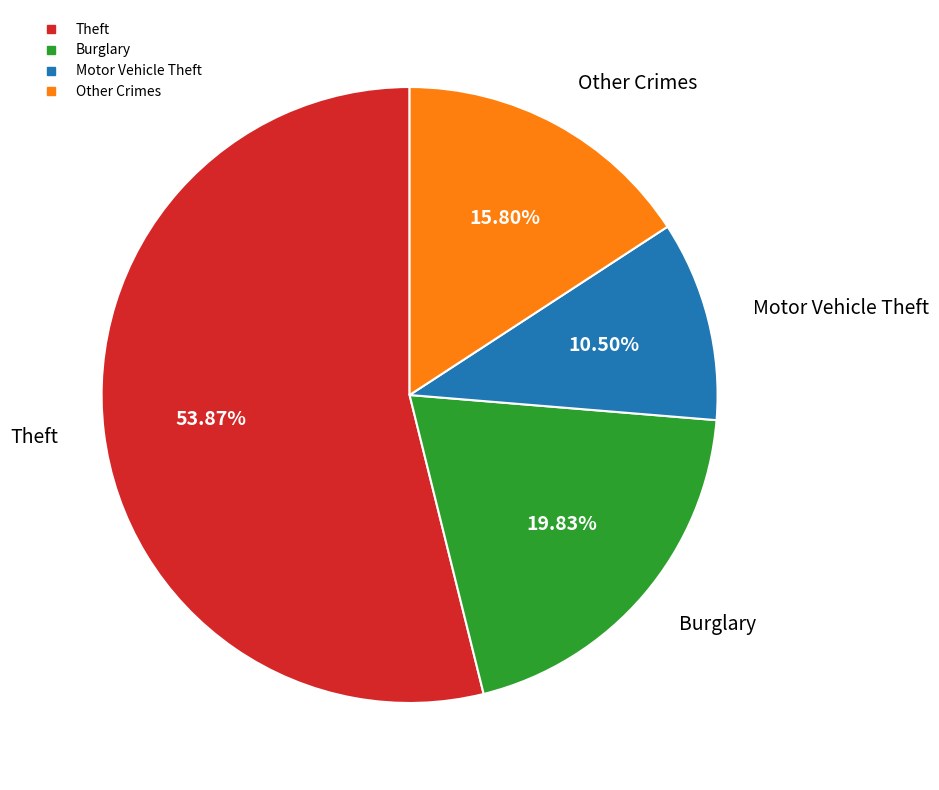

How many slices are in this pie chart?

4